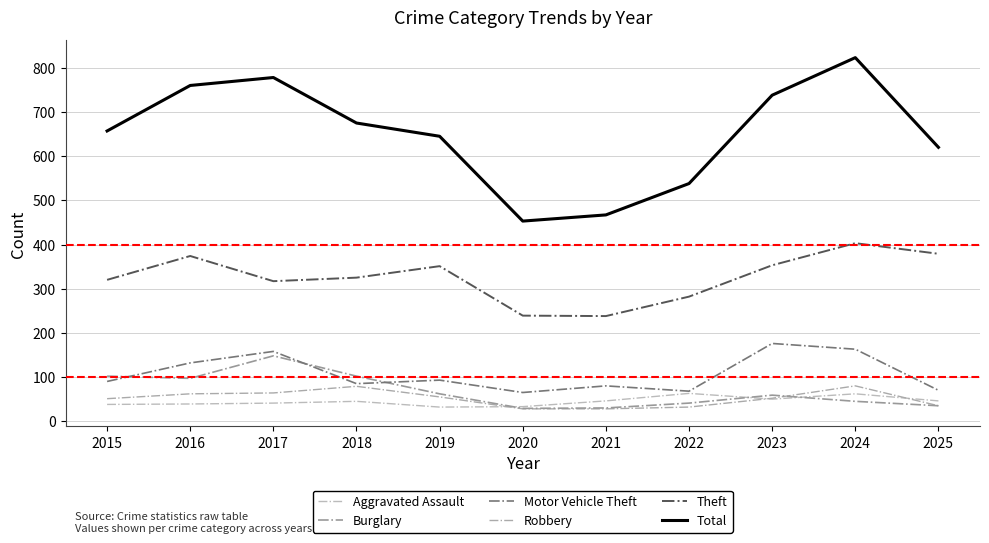

What is the difference between the second highest and second lowest values in the Burglary series?

72